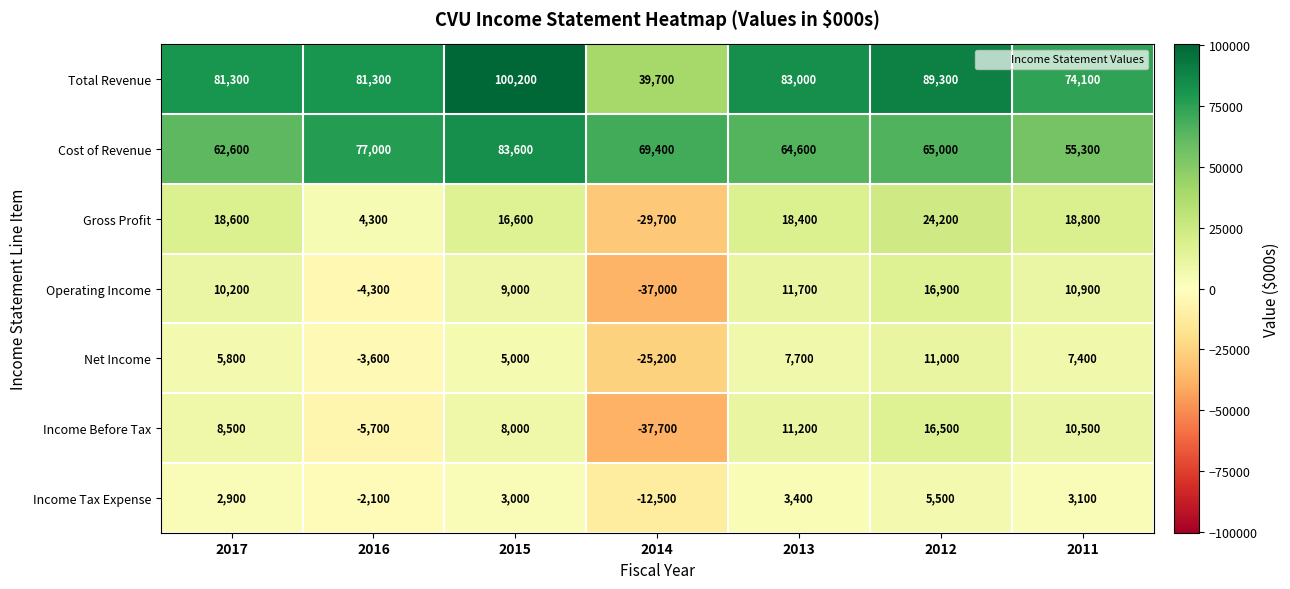

The value of Cost of Revenue at 2013 is 64600. True or false?

True